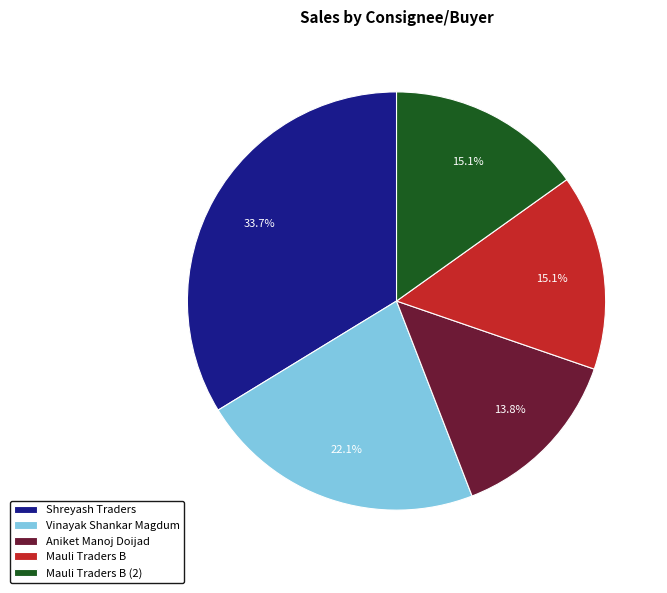

How many slices are in this pie chart?

5